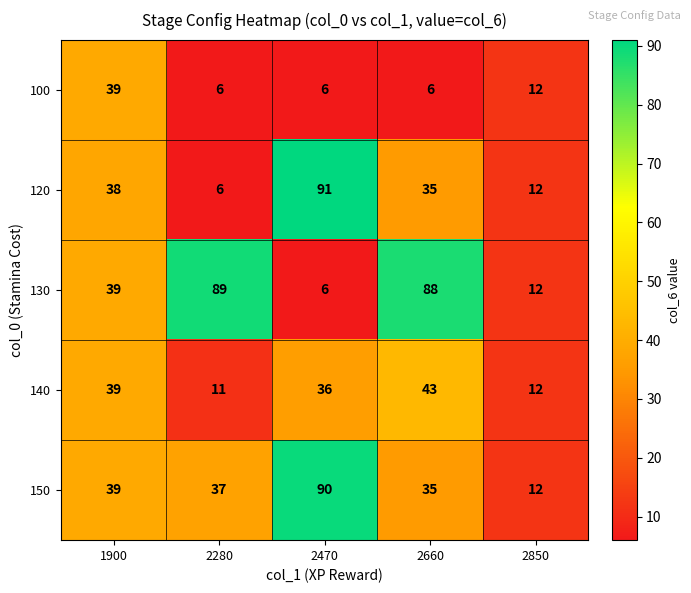

Which series has the widest spread of values?

120